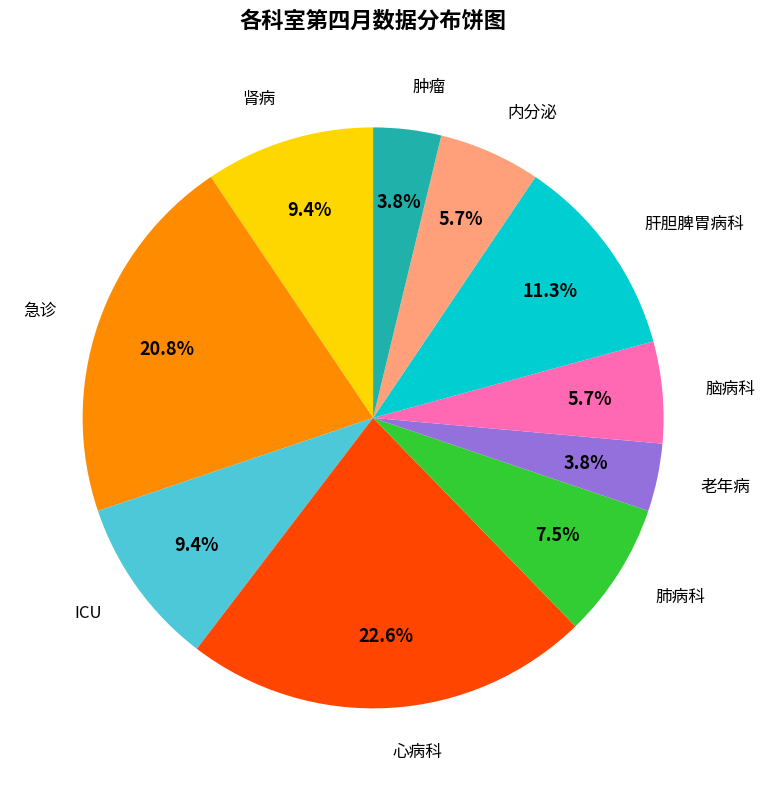

To the nearest percent, what portion does 肿瘤 represent?

4%